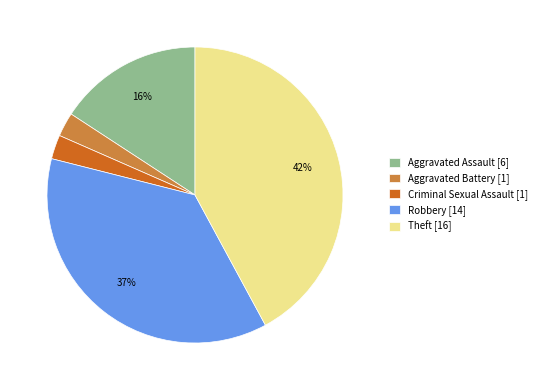

What is the largest slice in the pie chart?

Theft